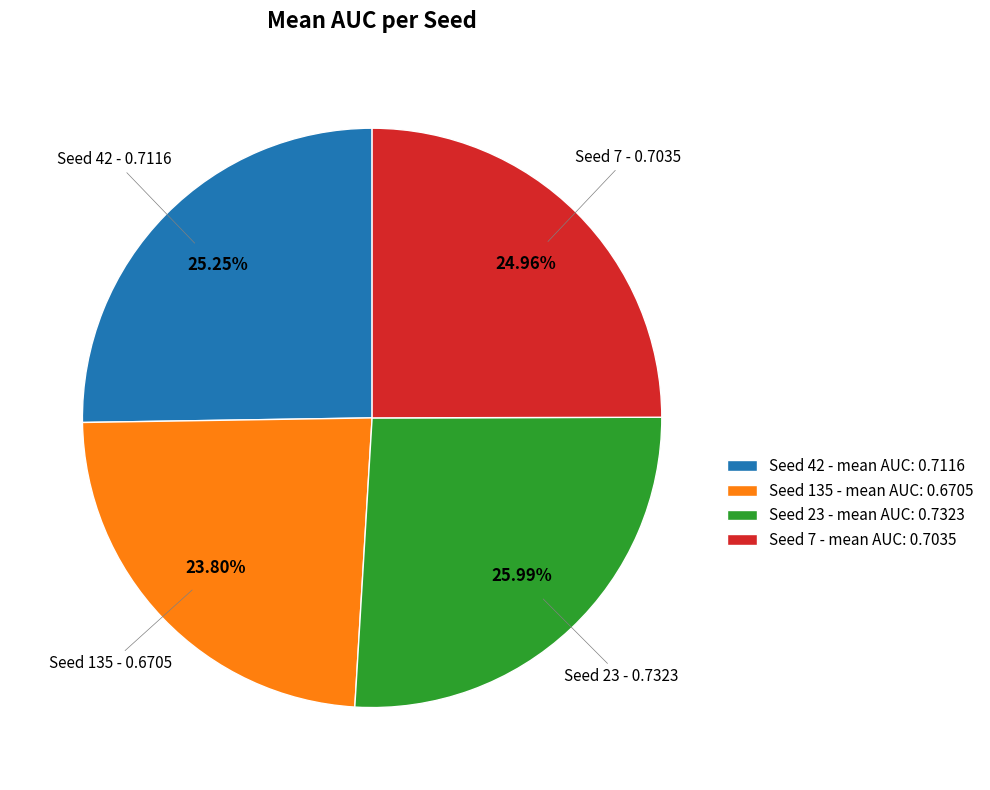

Does Seed 23 - mean AUC: 0.7323 represent more than half of the total?

No